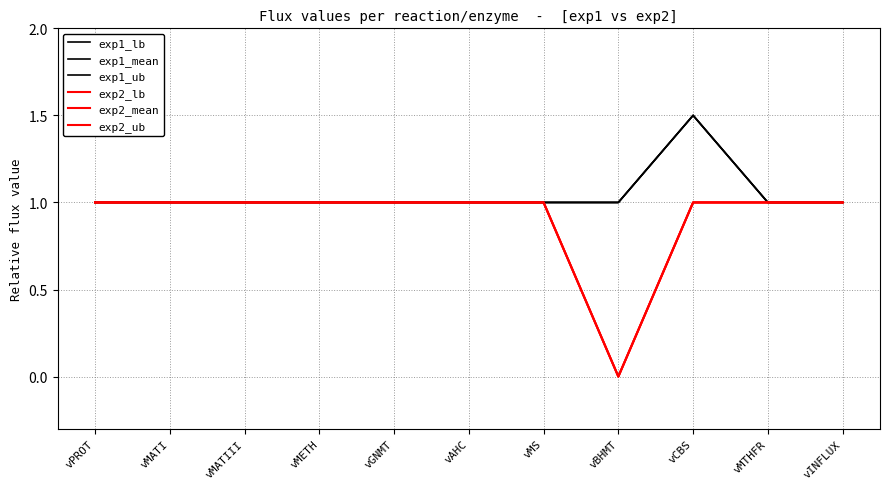

What is the difference between the maximum and minimum values in the exp1_lb series?

0.5